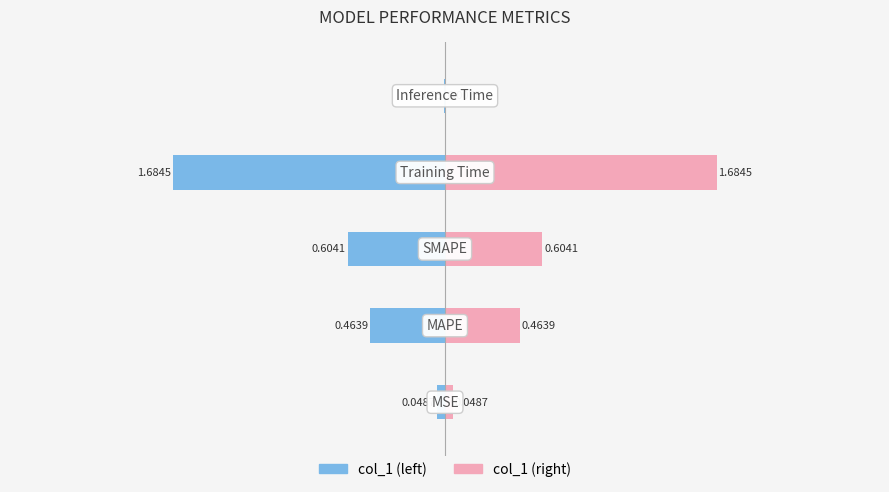

Which series has the largest total across all categories?

col_1 (right)